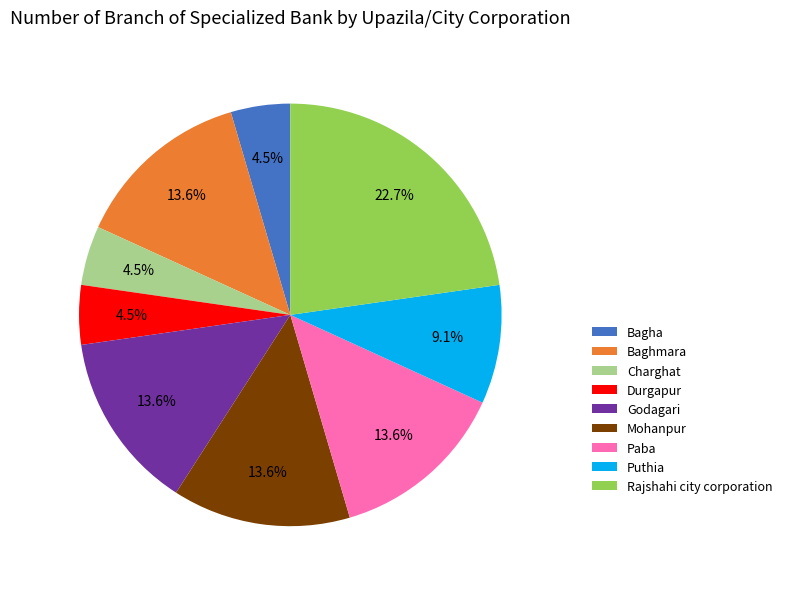

To the nearest percent, what percentage of the pie is Godagari?

14%